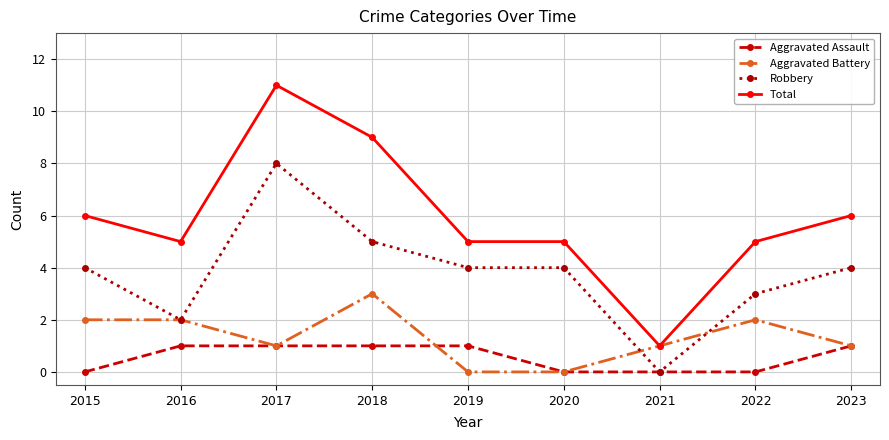

How many distinct data groups are displayed?

4